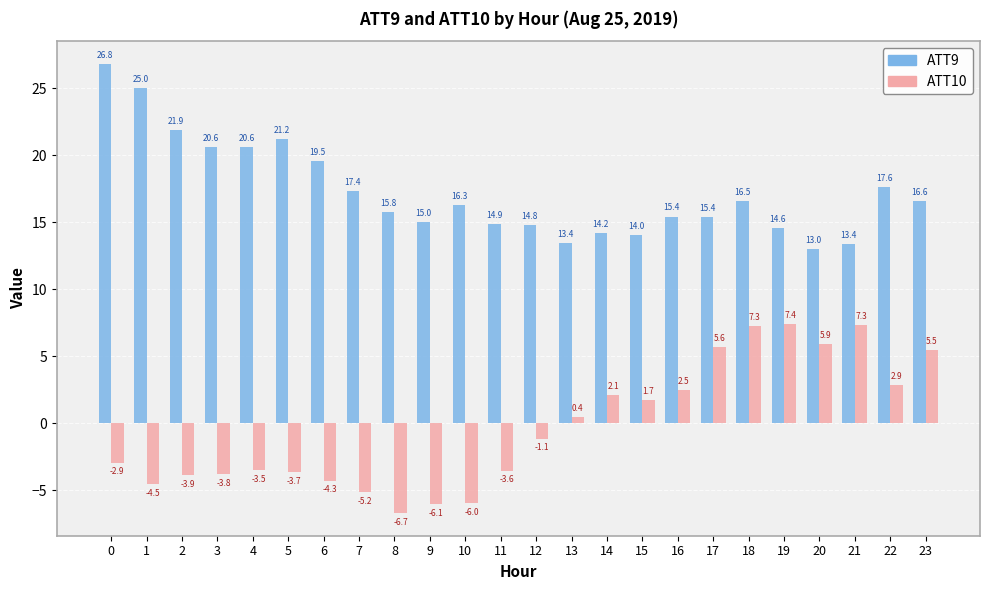

The ATT10 series shows -4.3 at 0. True or false?

False